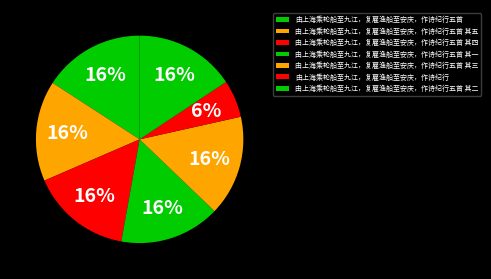

What portion of the pie excludes 由上海乘轮船至九江，复雇渔船至安庆，作诗纪行五首?

84.2%